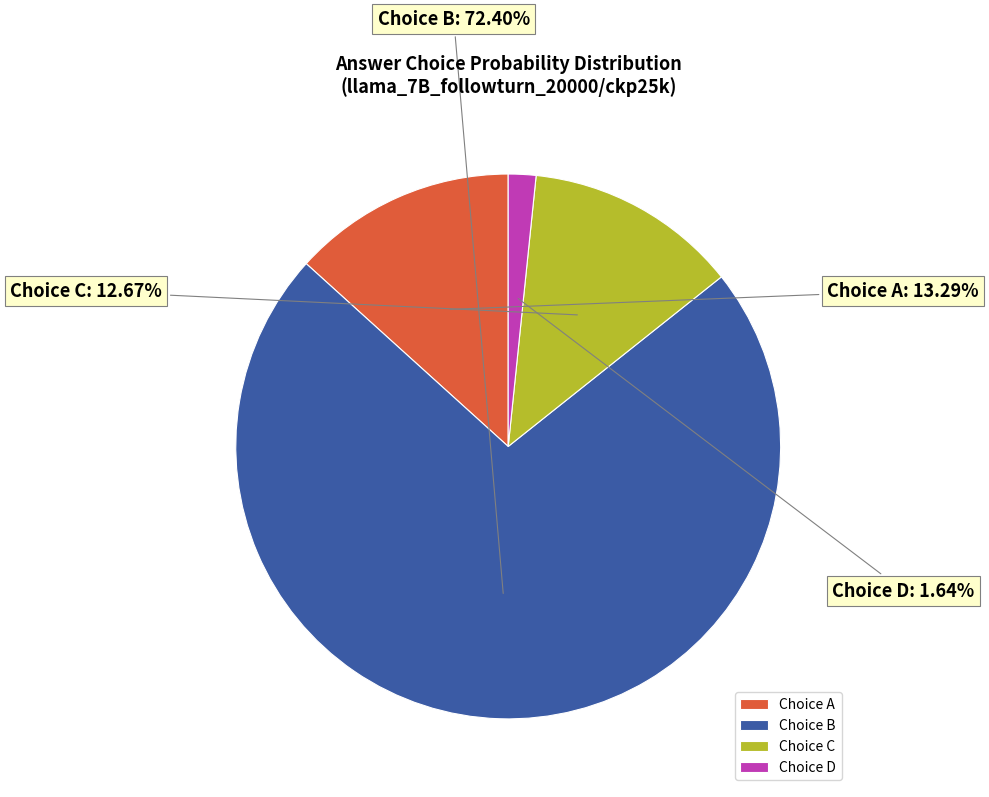

Which slice is the largest?

Choice B